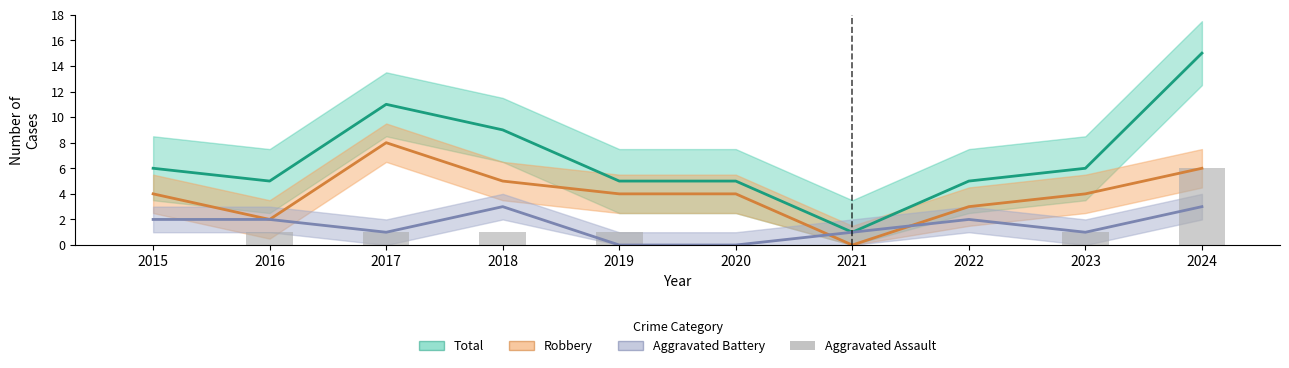

How many bars are there in total?

10